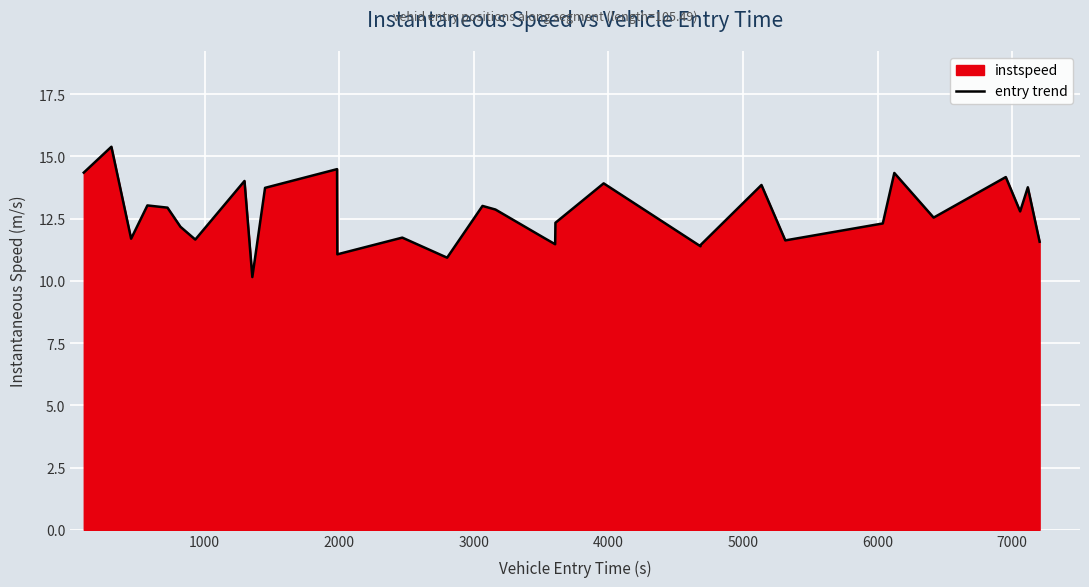

What is the greatest value displayed?

15.4